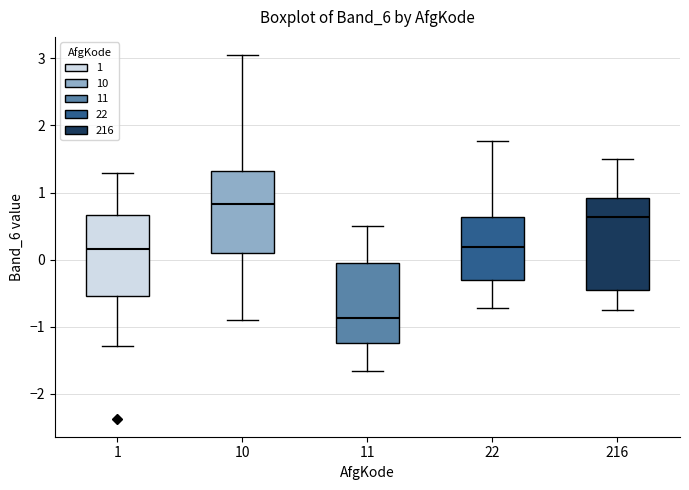

Where is the lower edge of the box at x = 1 on the y-axis? The values are not printed on the chart, so give them approximately, as read against the axis.

-0.5